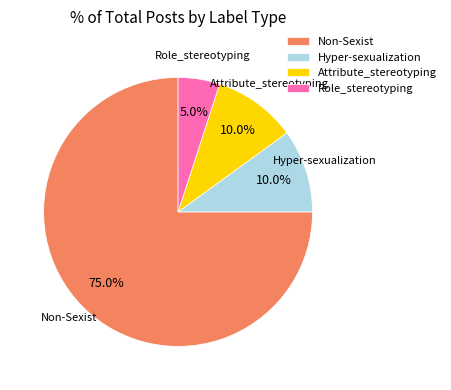

Which category has the biggest portion of the pie?

Non-Sexist